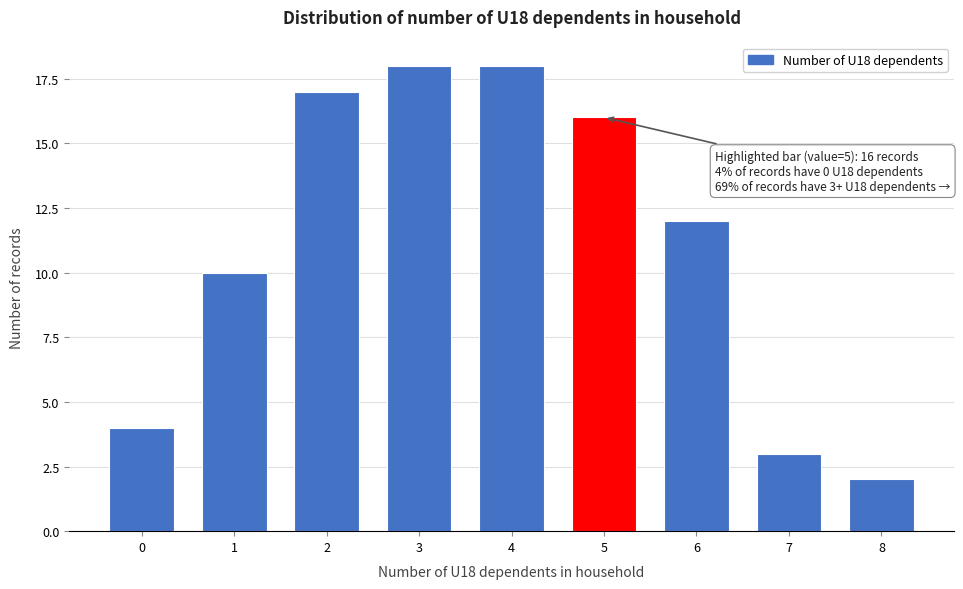

Reading left to right, list all the values displayed in this chart.

0=4	1=10	2=17	3=18	4=18	5=16	6=12	7=3	8=2